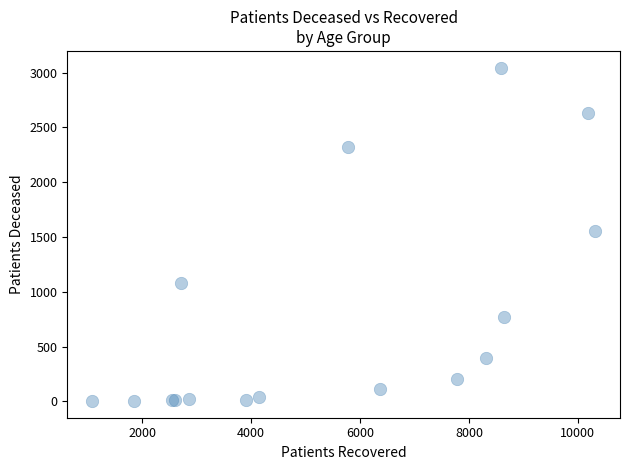

What Y value in the scatter plot is closest to 1524?

1558